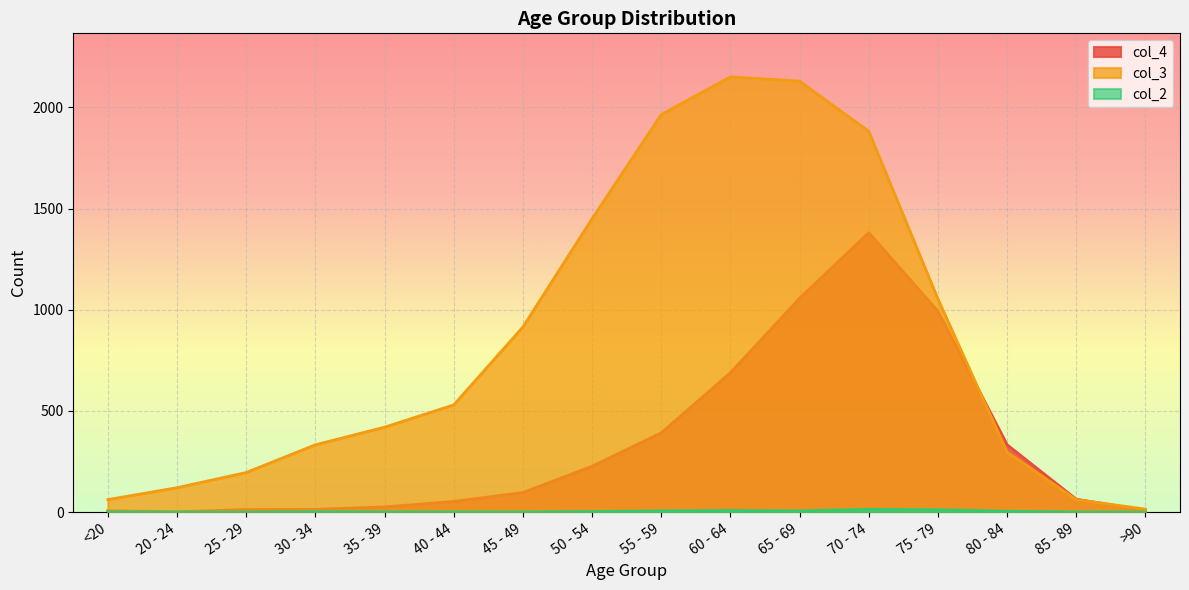

How many interior local peaks does the col_3 series have?

1